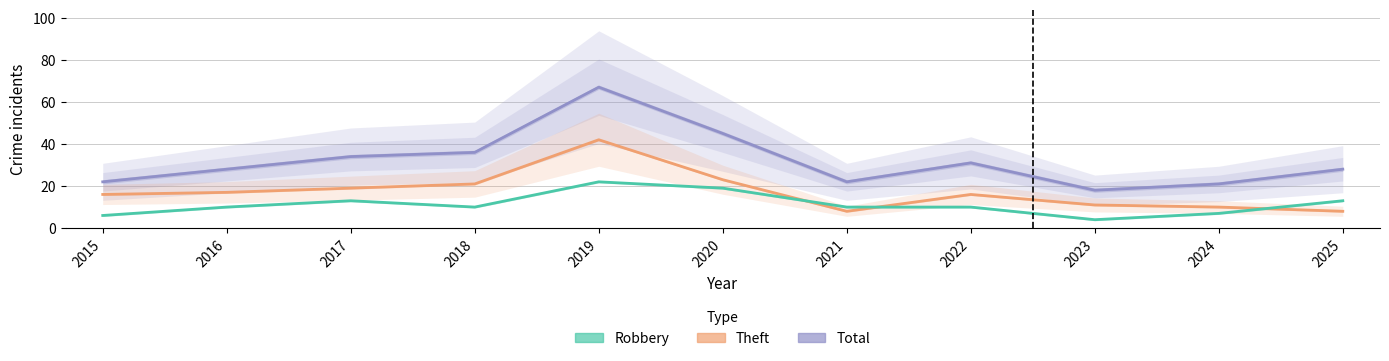

List the labels in order of Theft value, smallest first.

2021, 2025, 2024, 2023, 2015, 2022, 2016, 2017, 2018, 2020, 2019